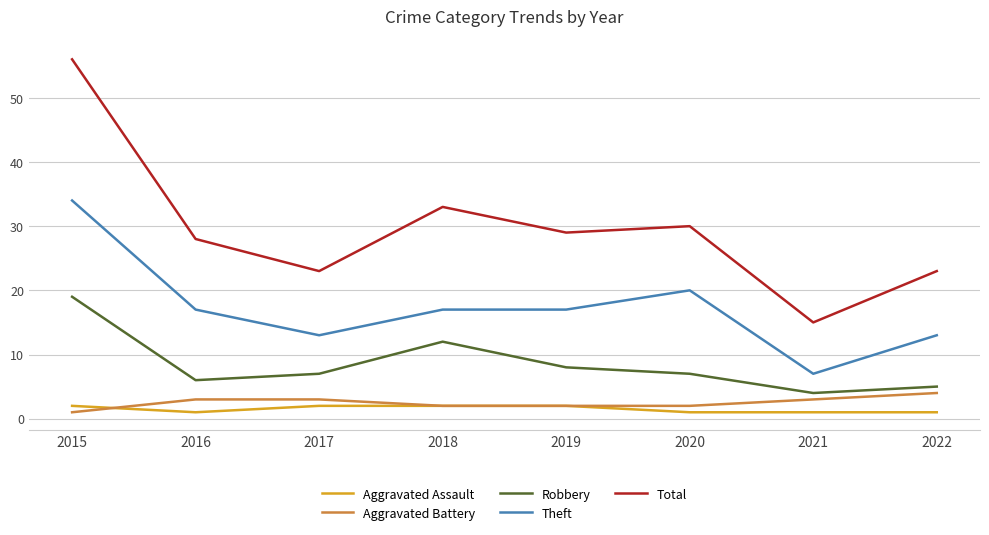

Which series has the widest spread of values?

Total